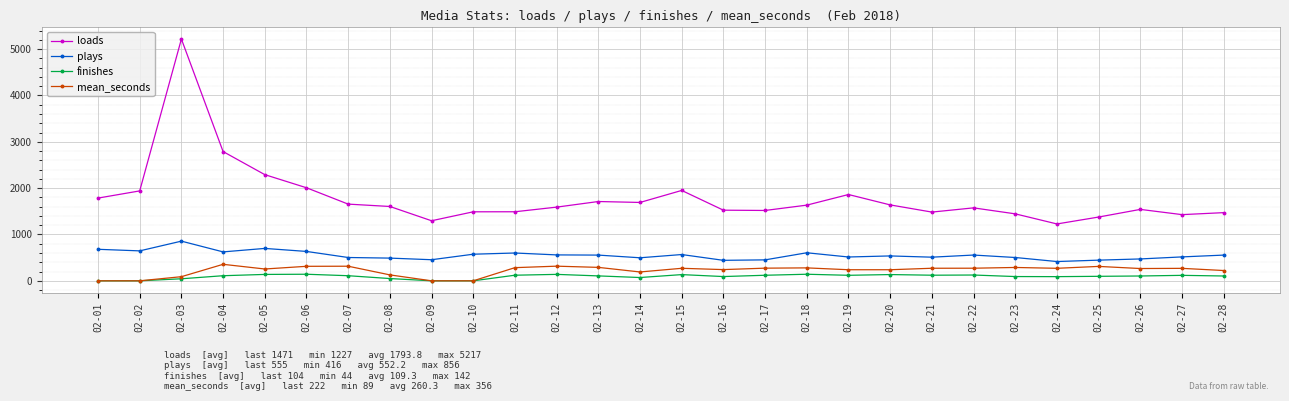

What is the lowest value of the plays series?

416